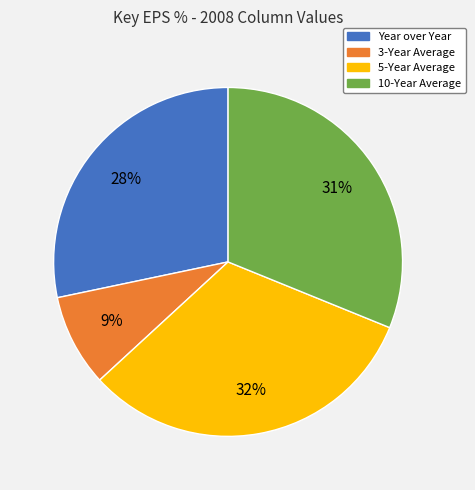

Rank the categories by value from highest to lowest.

5-Year Average, 10-Year Average, Year over Year, 3-Year Average